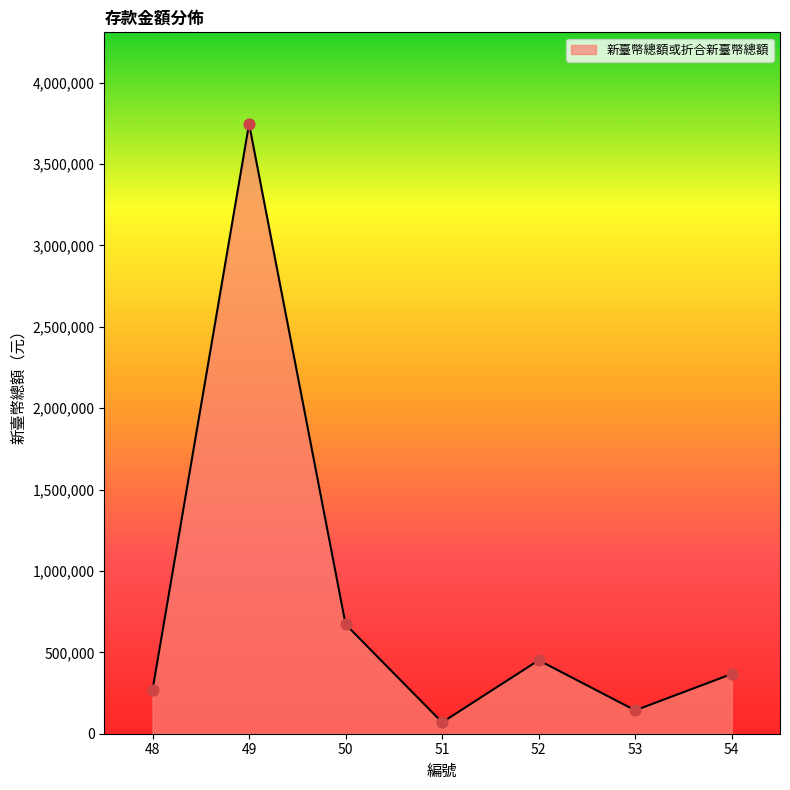

What is the ratio of the value at 53 to the value at 52?

0.3